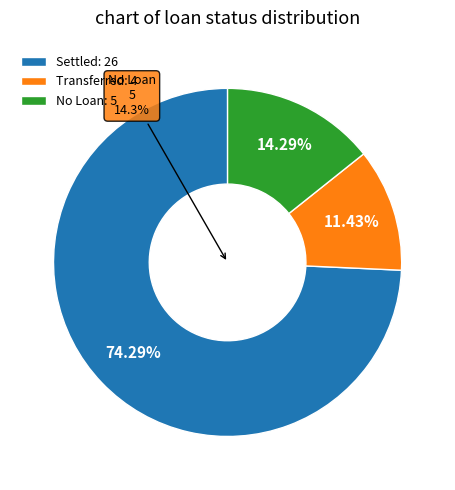

To the nearest percent, what is the average slice percentage?

33%